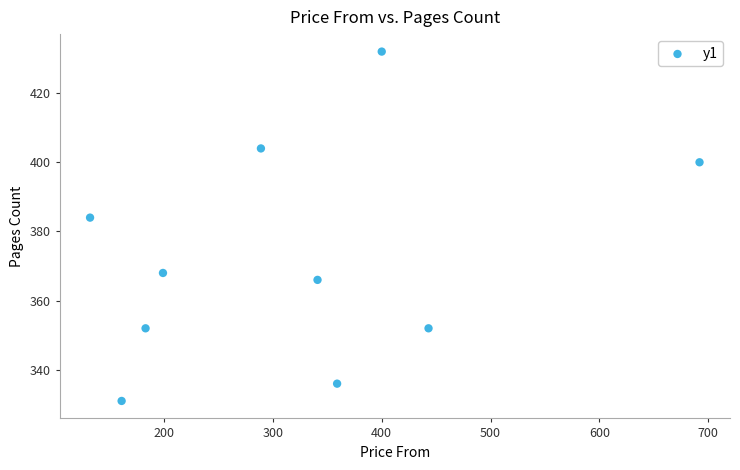

What is the average X value?

320